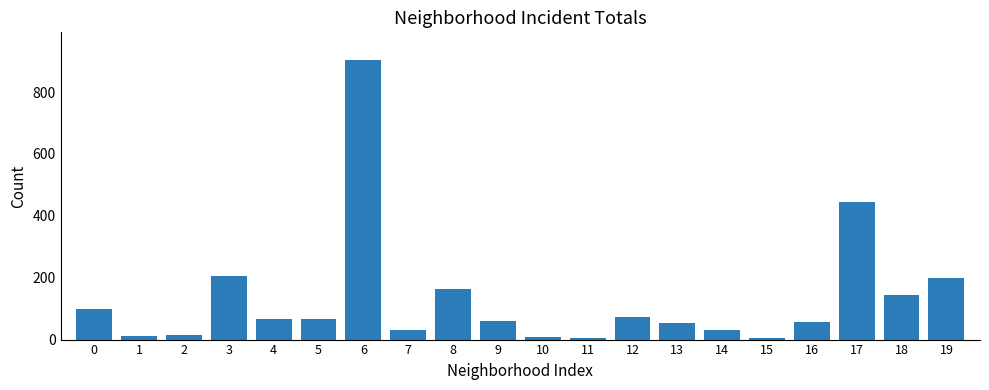

What is the difference between the maximum and minimum values?

898